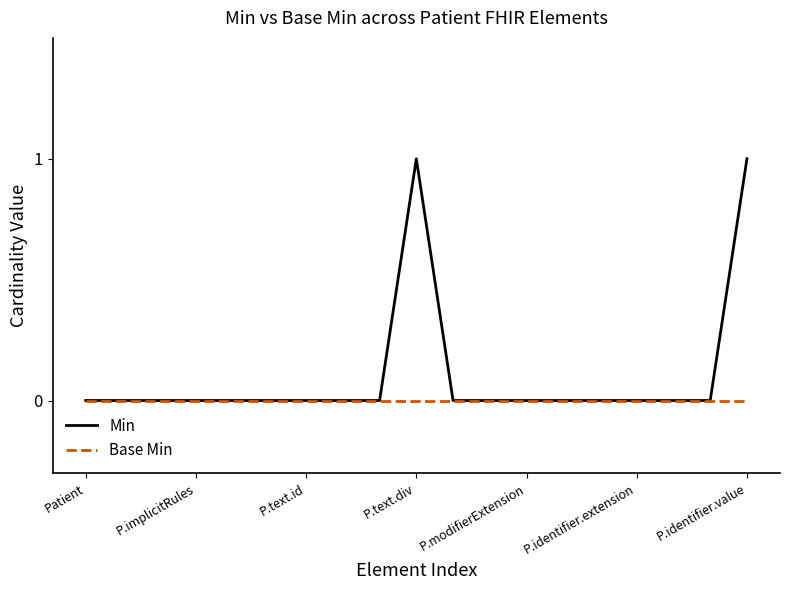

Which series has the largest total across all categories?

Min